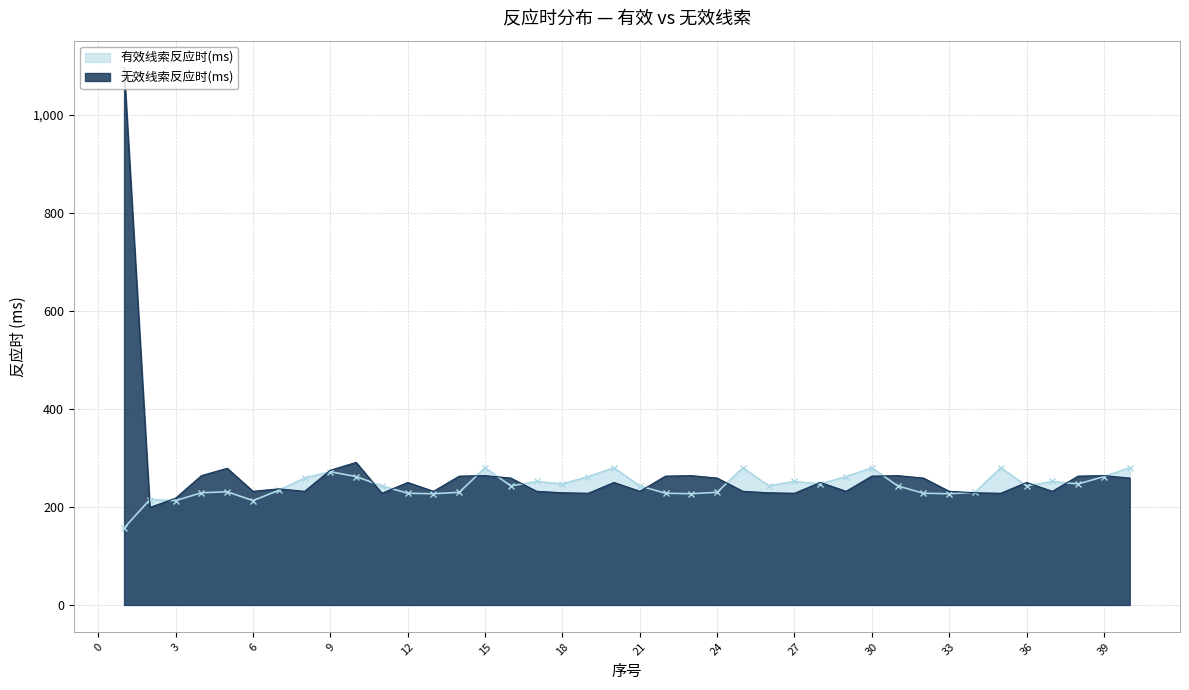

True or false: 有效线索反应时(ms) has more than 2 interior local peaks.

True